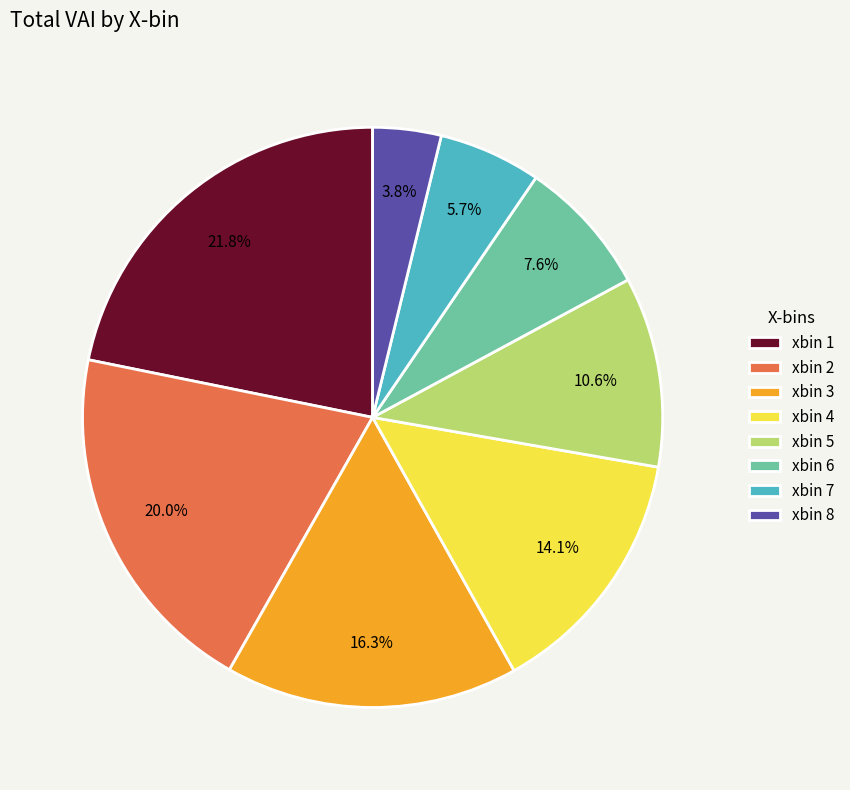

Approximately how many times larger is the value at xbin 3 compared to xbin 7?

2.9